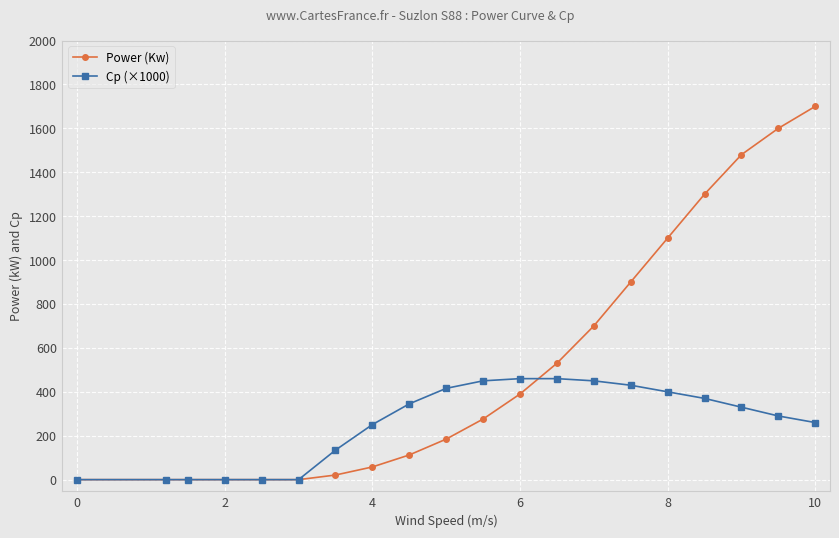

What is the value of the Power (Kw) point at the 19th from the left?

1600.0